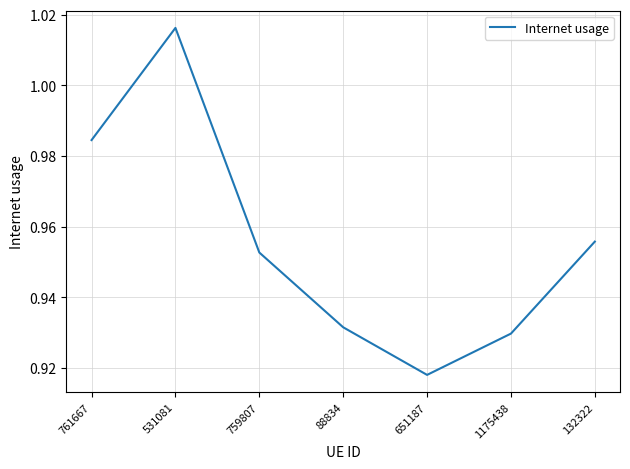

Where is the data nearest to the value 0?

651187